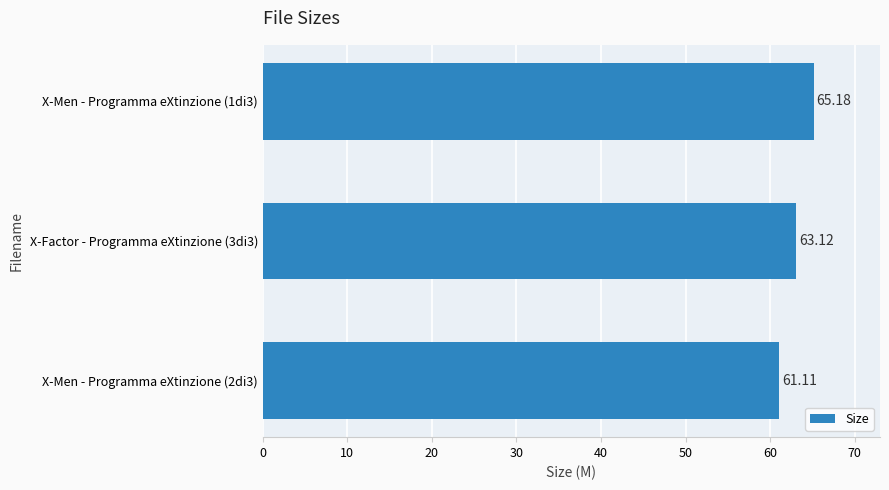

Where is the data nearest to the value 63?

X-Factor - Programma eXtinzione (3di3)